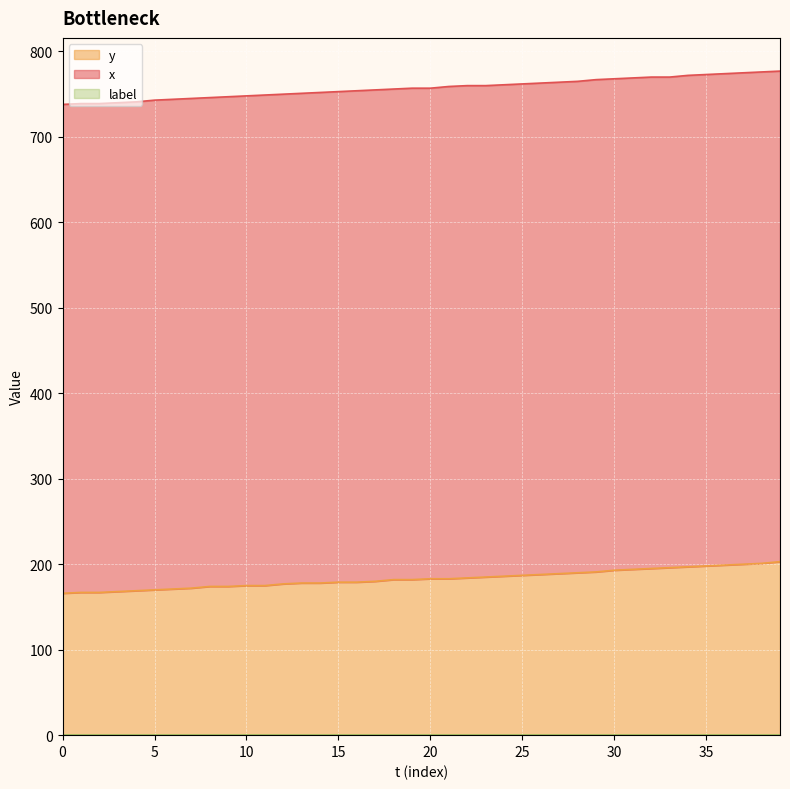

Which series has the largest total across all categories?

x